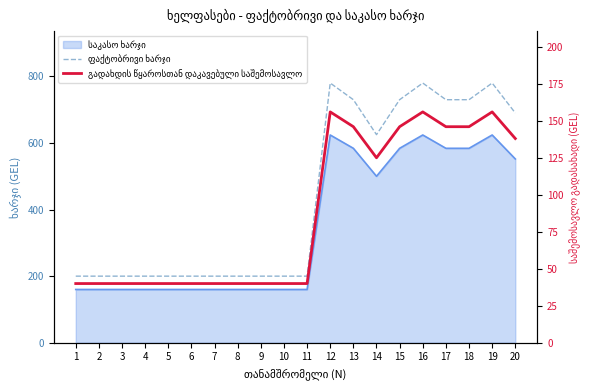

Where is გადახდის წყაროსთან დაკავებული საშემოსავლო nearest to the value 98?

14